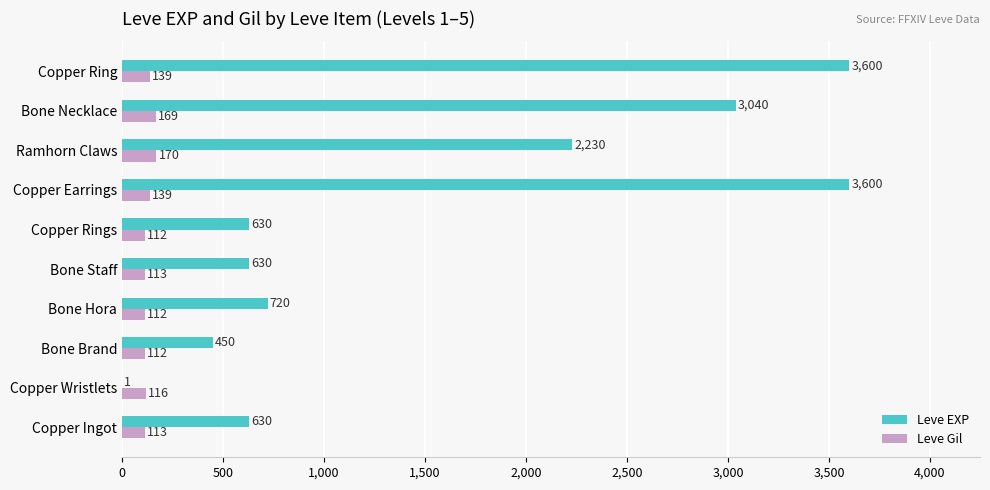

Is it true that Leve EXP equals 630 at Bone Staff?

True